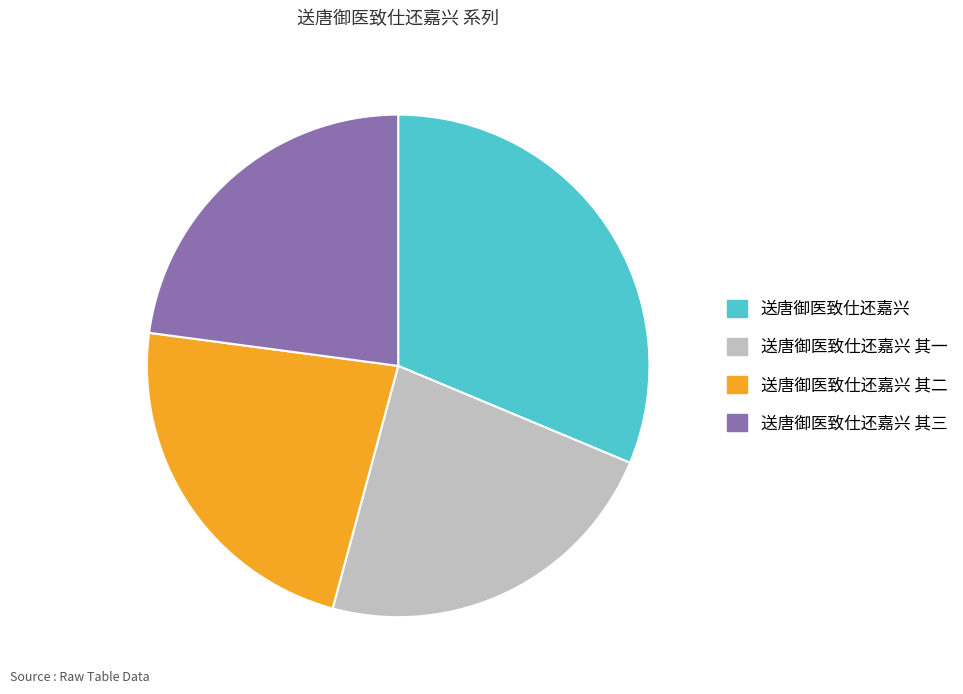

Is there a majority slice in this chart?

No